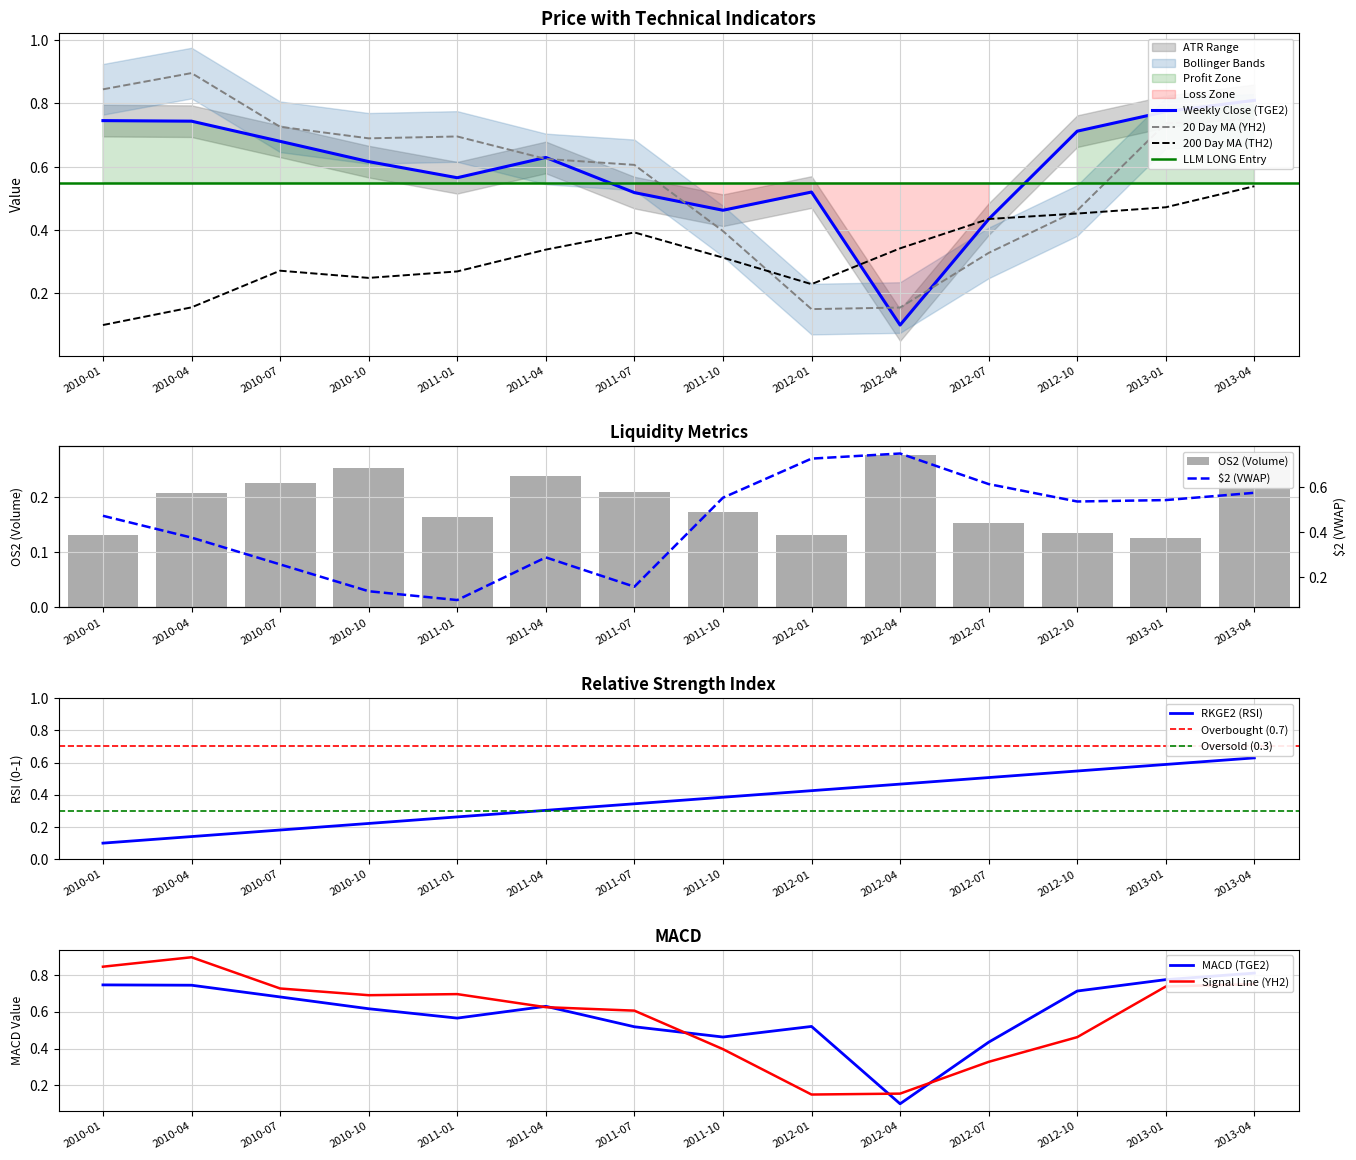

Which series has the largest range (max minus min)?

YH2